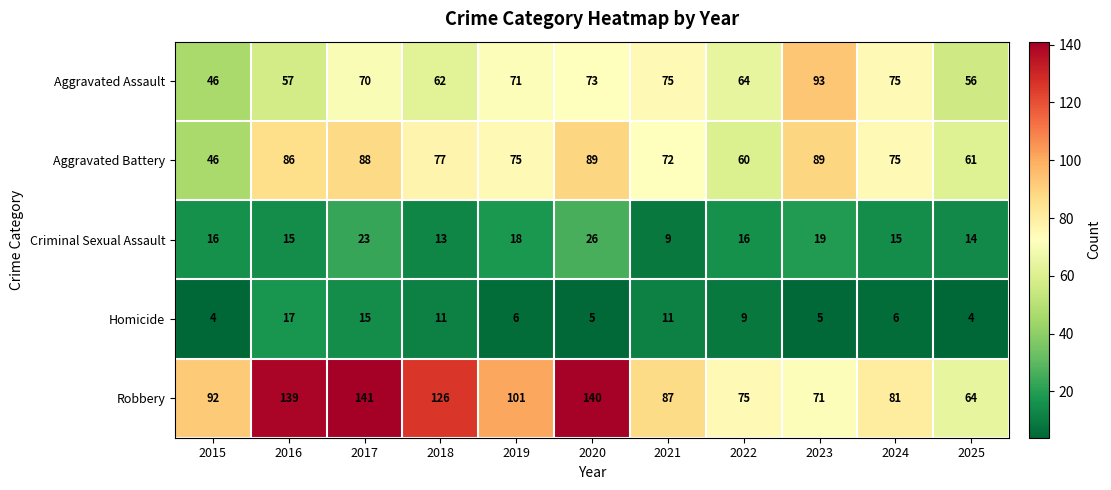

The value of Homicide at 2022 is 3. True or false?

False